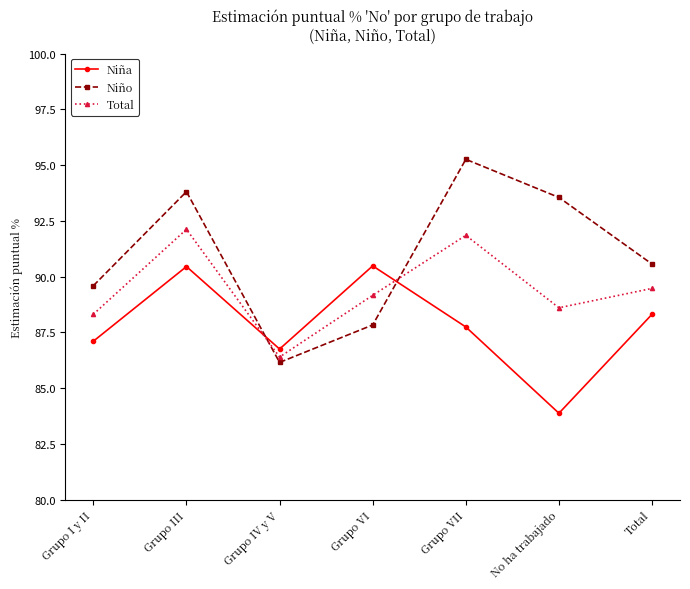

What is the difference between the highest and lowest values at Grupo III?

3.4